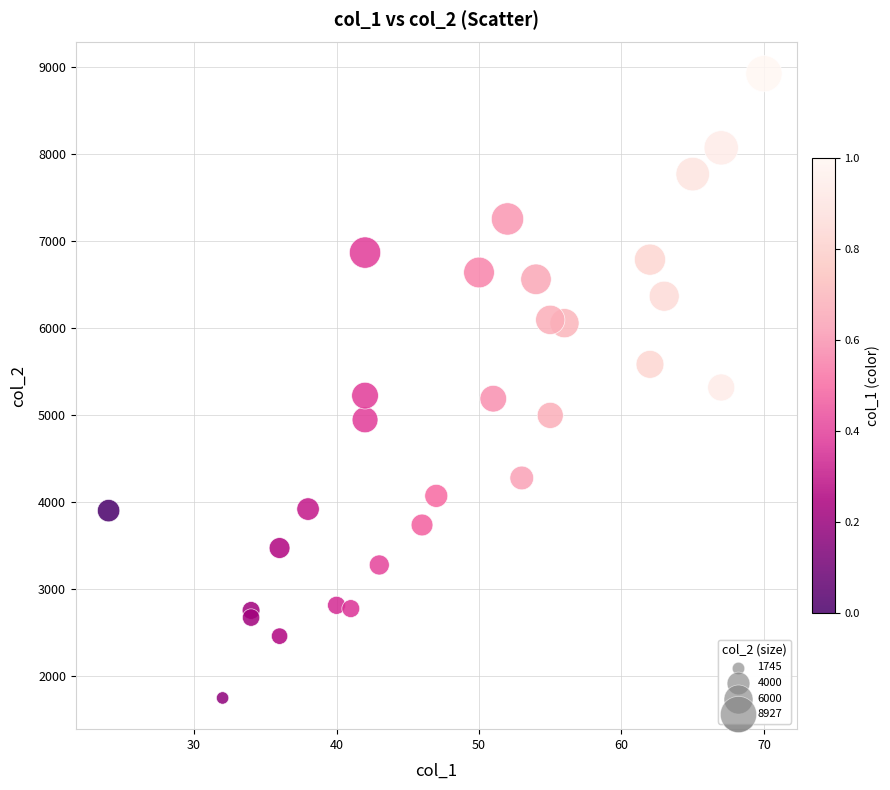

What is the range of Y values (max minus min)?

7182